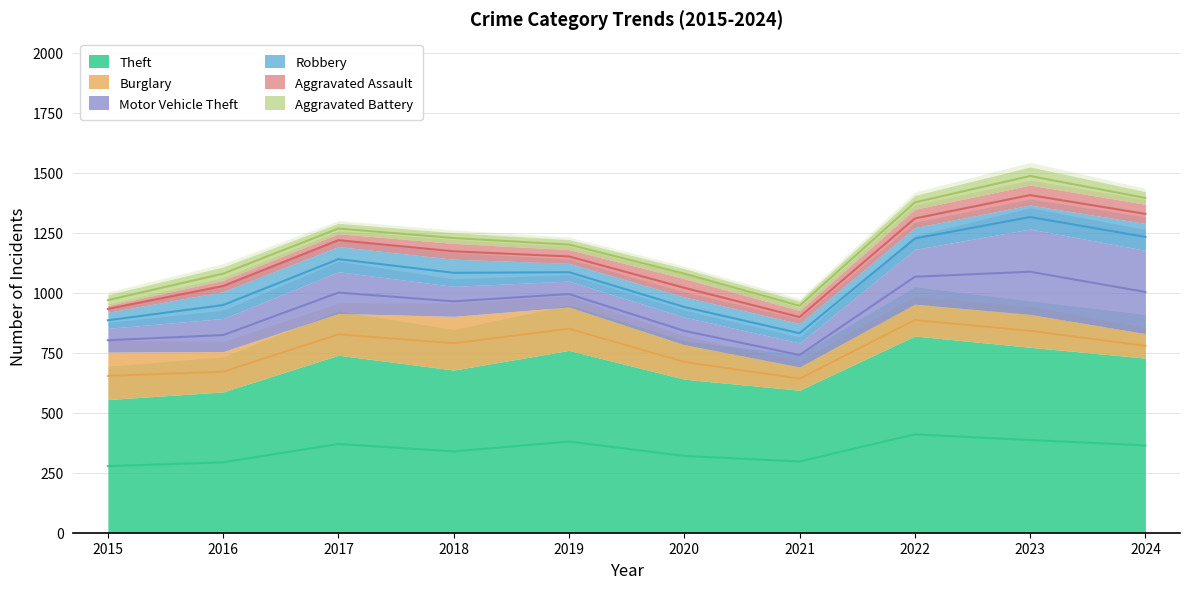

True or false: Theft and Aggravated Battery cross at least once.

False